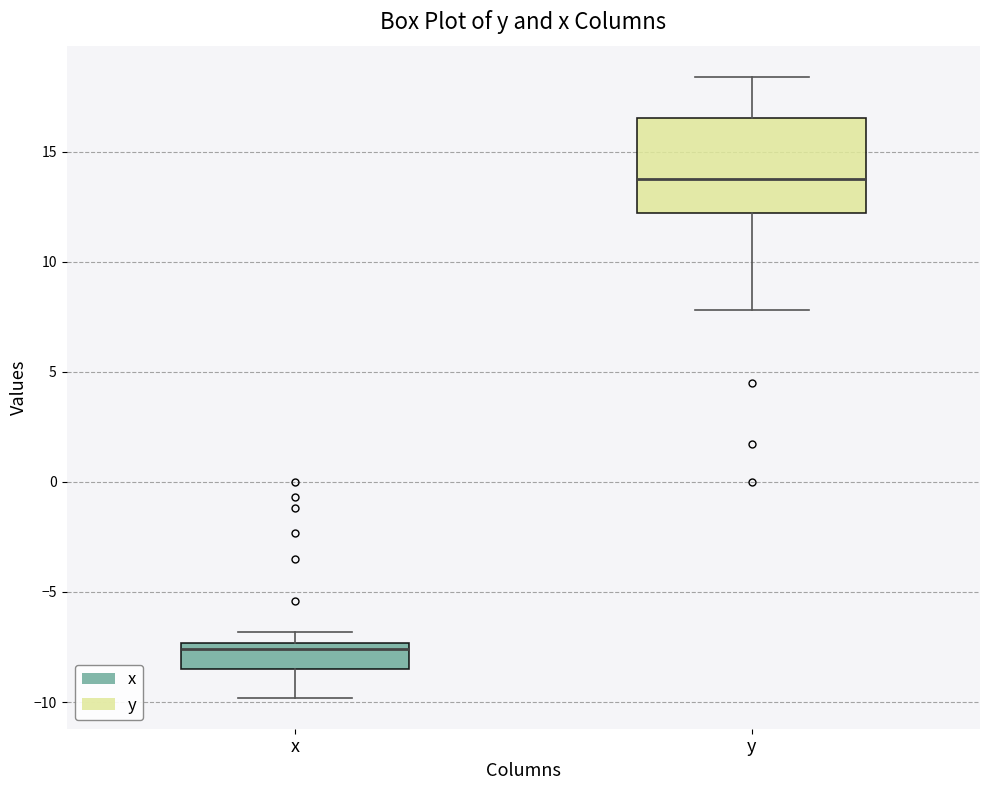

Reading left to right, read every box against the y-axis: the position of its median line, the range the box covers, and the ends of its whiskers. The values are not printed on the chart, so give them approximately, as read against the axis.

x: median -7.5 (just below the box's upper edge), box -8.5 to -7.5, whiskers -10.0 to -7.0
y: median 14.0, box 12.0 to 16.5, whiskers 8.0 to 18.5